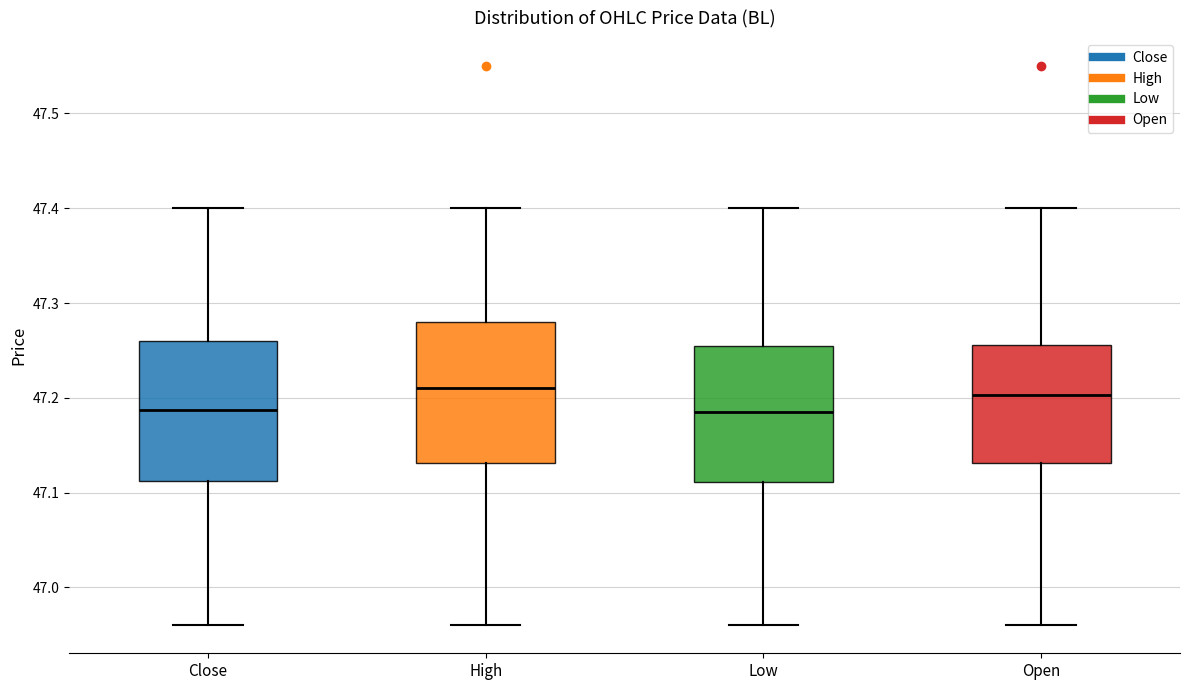

Reading left to right, read every box against the y-axis: the position of its median line, the range the box covers, and the ends of its whiskers. The values are not printed on the chart, so give them approximately, as read against the axis.

Close: median 47.19, box 47.11 to 47.26, whiskers 46.96 to 47.40
High: median 47.21, box 47.13 to 47.28, whiskers 46.96 to 47.40
Low: median 47.19, box 47.11 to 47.26, whiskers 46.96 to 47.40
Open: median 47.20, box 47.13 to 47.26, whiskers 46.96 to 47.40